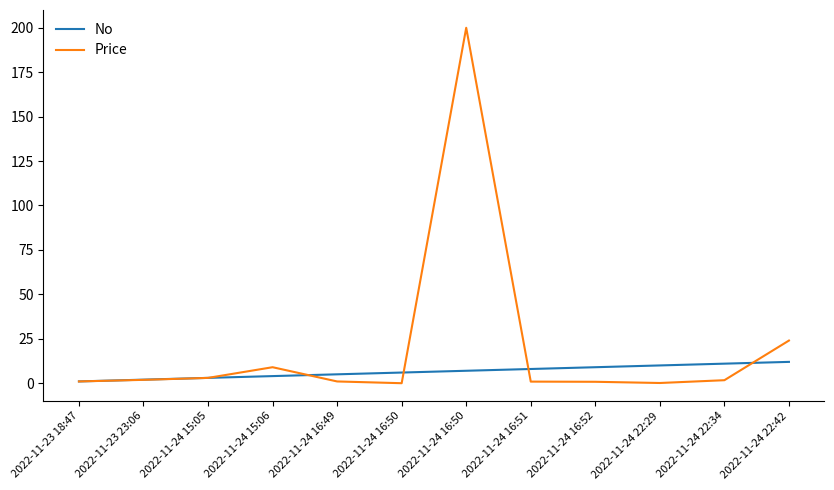

What value does the Price series have at 2022-11-24 22:42?

24.0